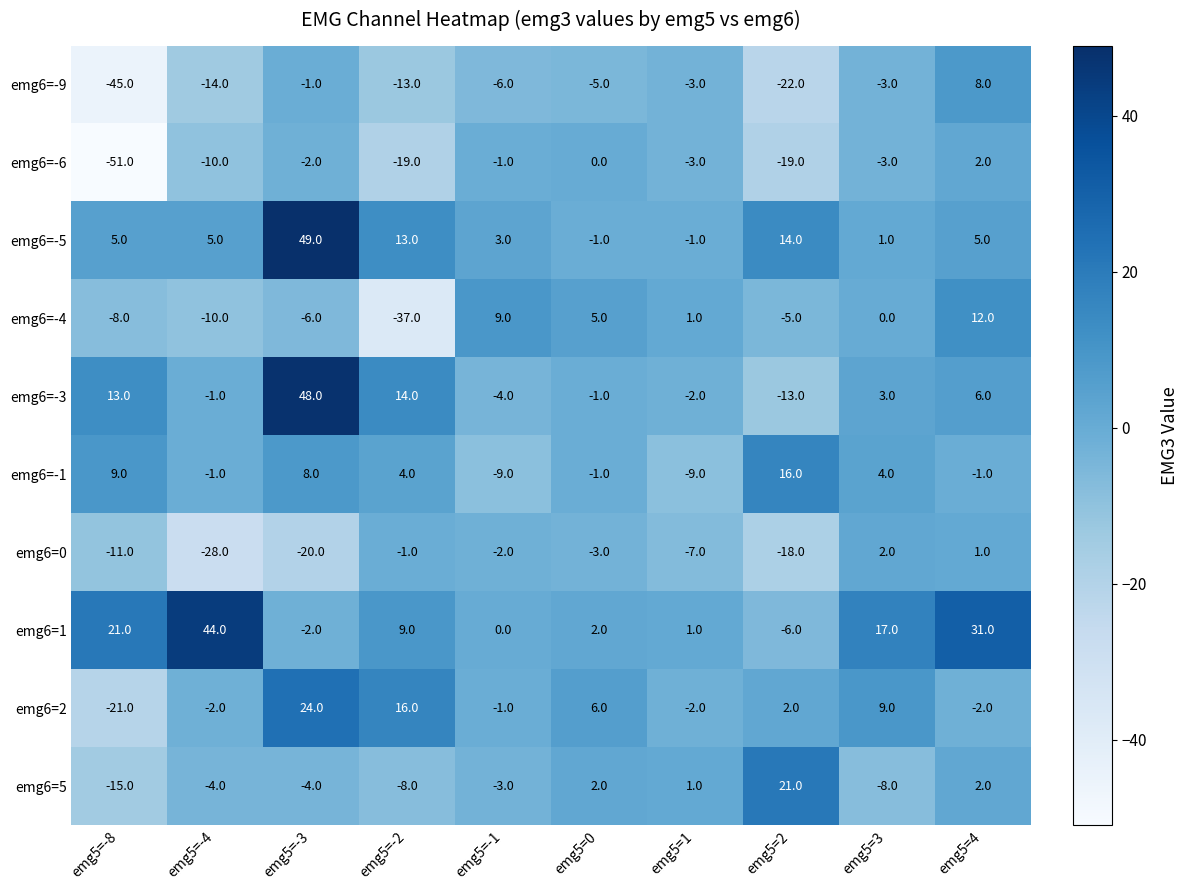

At which category is the sum across all series the highest?

emg5=-3